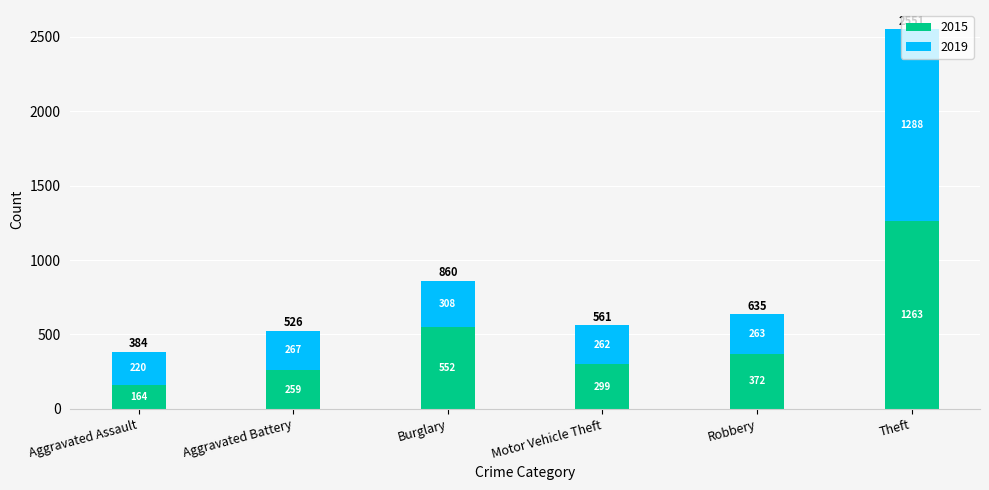

At which label does 2015 reach its minimum?

Aggravated Assault